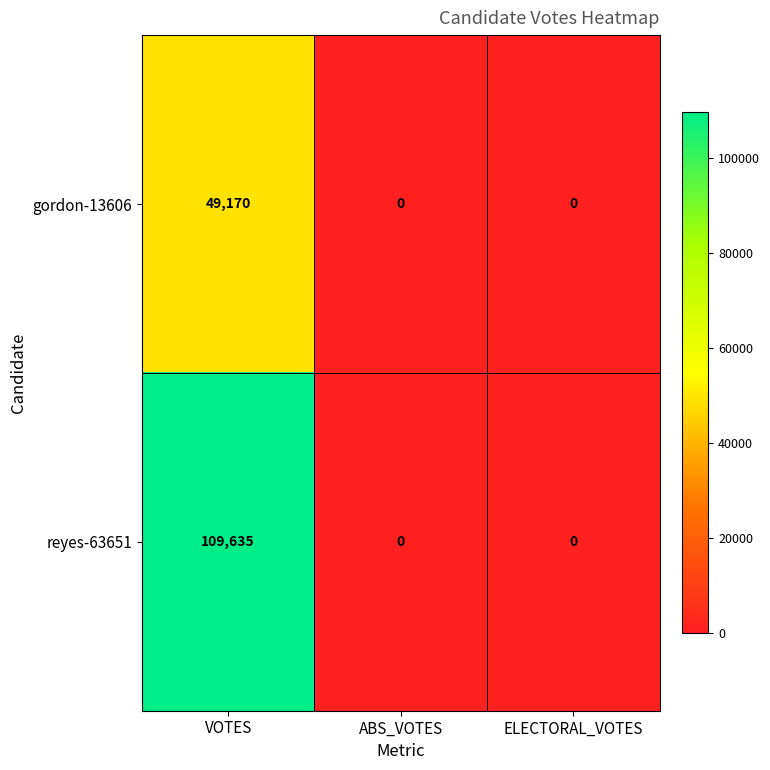

The value of gordon-13606 at VOTES is 49170. True or false?

True